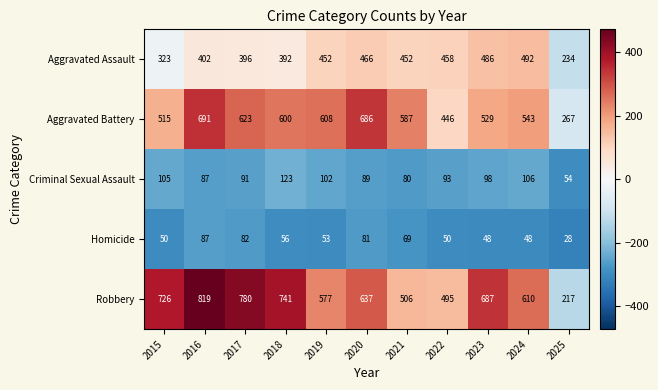

What is the total value across all series at 2019?

1792